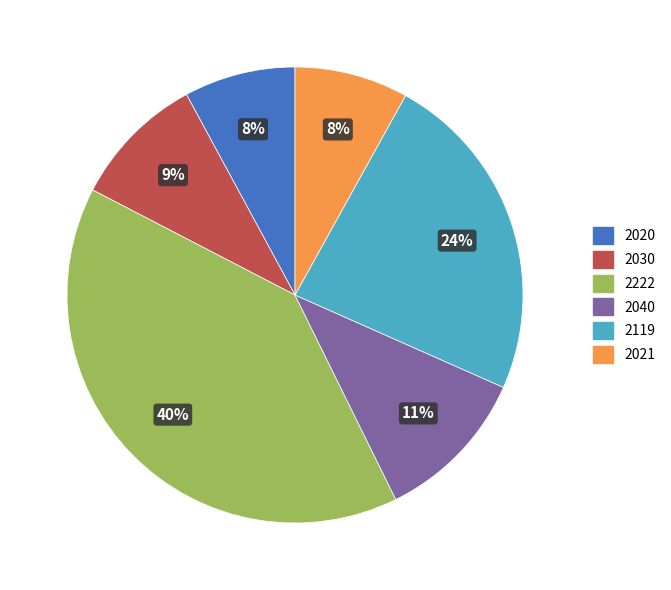

To the nearest percent, what is the average slice percentage?

17%